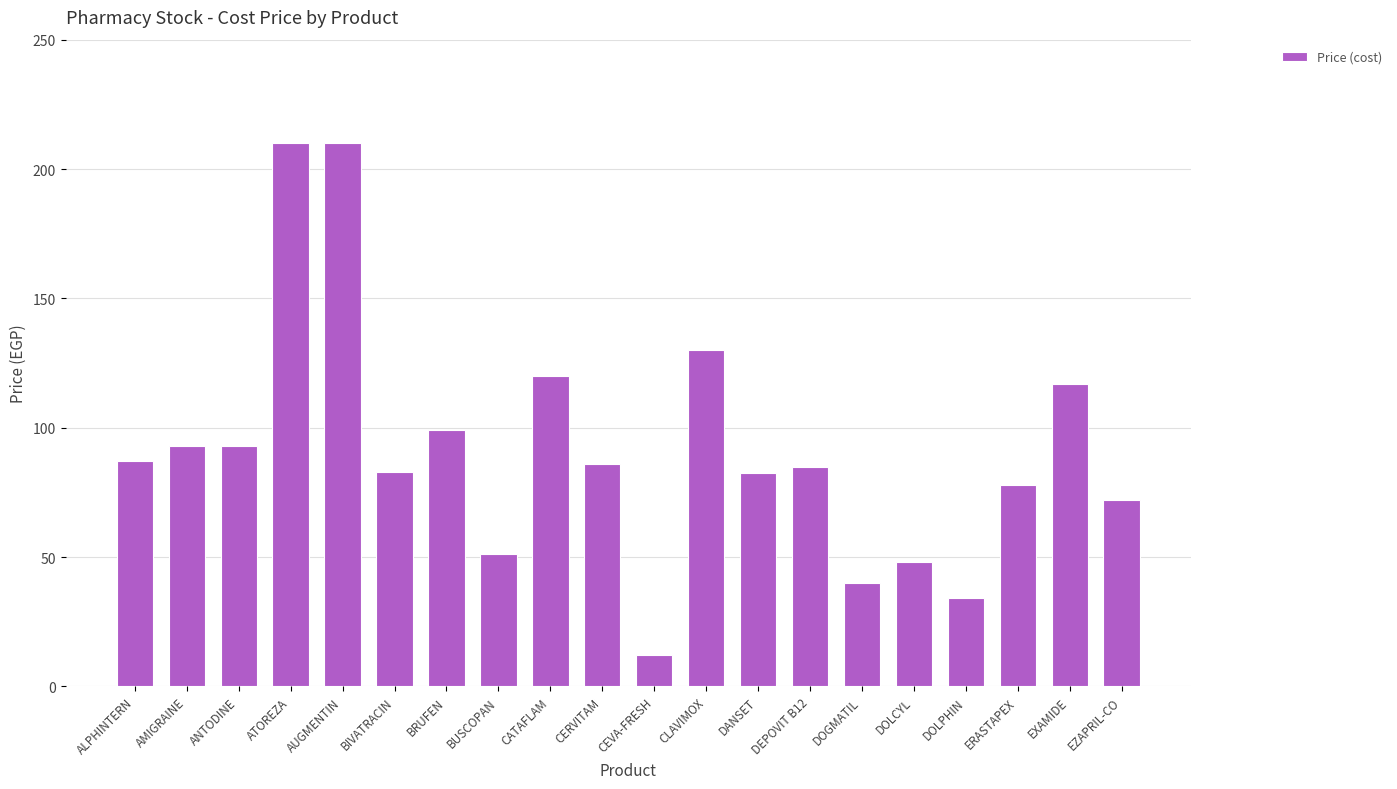

What is the approximate value at BUSCOPAN?

51.0